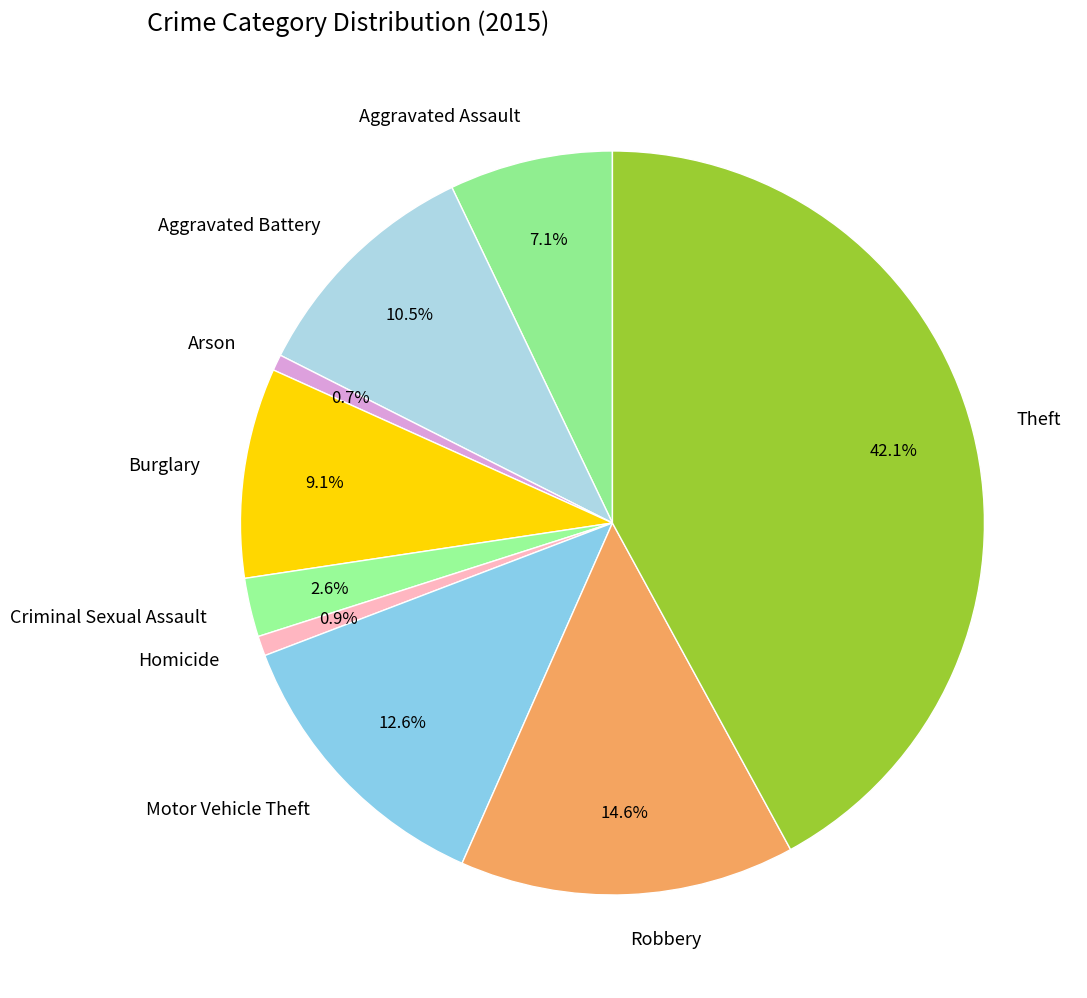

Which slice is the largest?

Theft